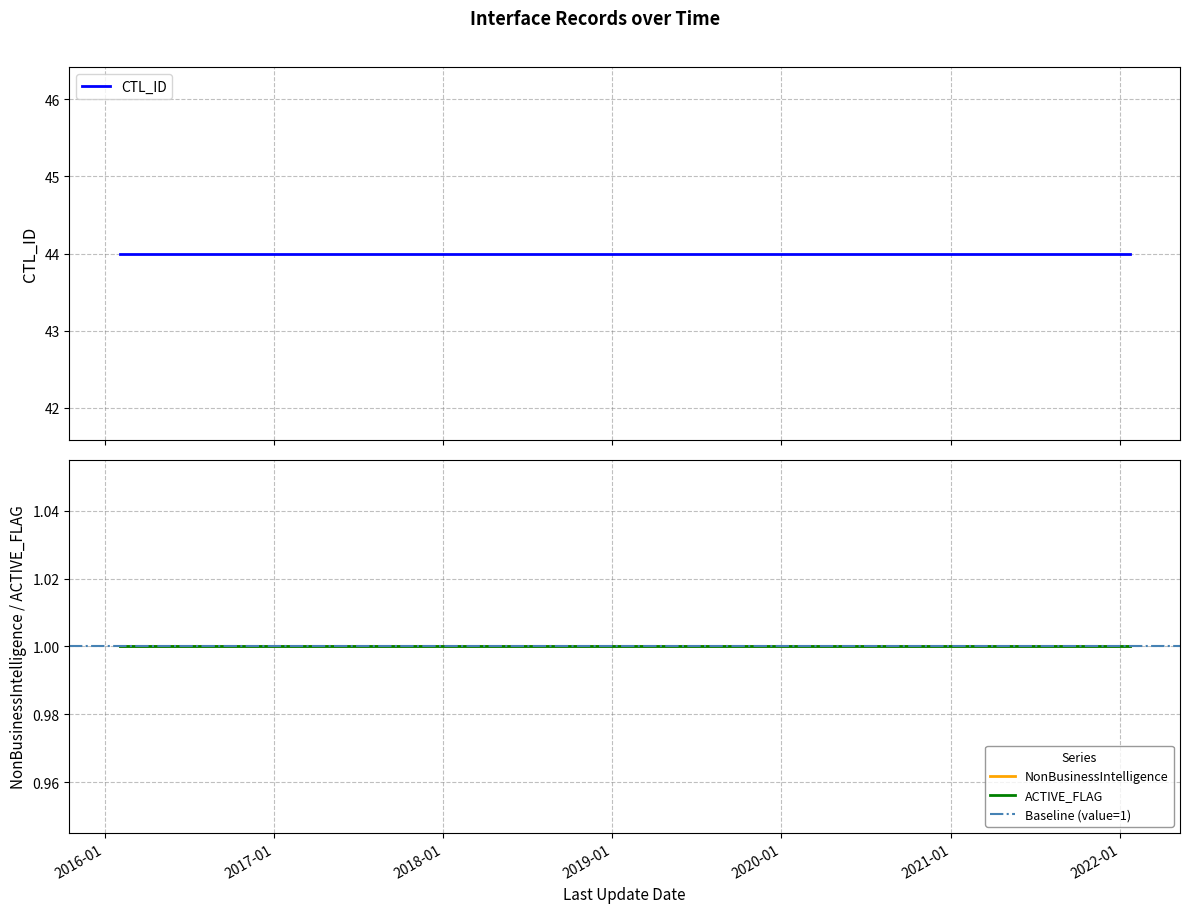

True or false: NonBusinessIntelligence has more than 1 interior local peaks.

False